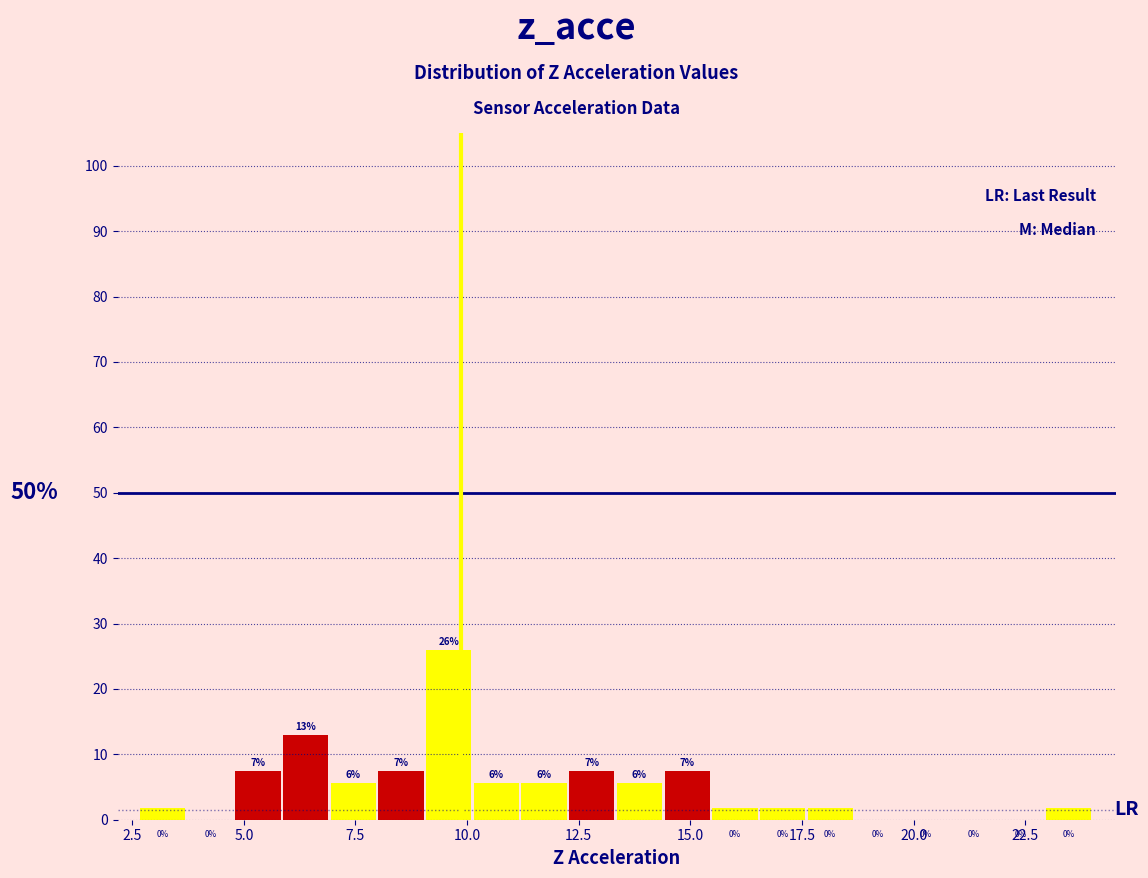

Read against the x-axis, roughly where is the centre of the tallest bar?

9.5